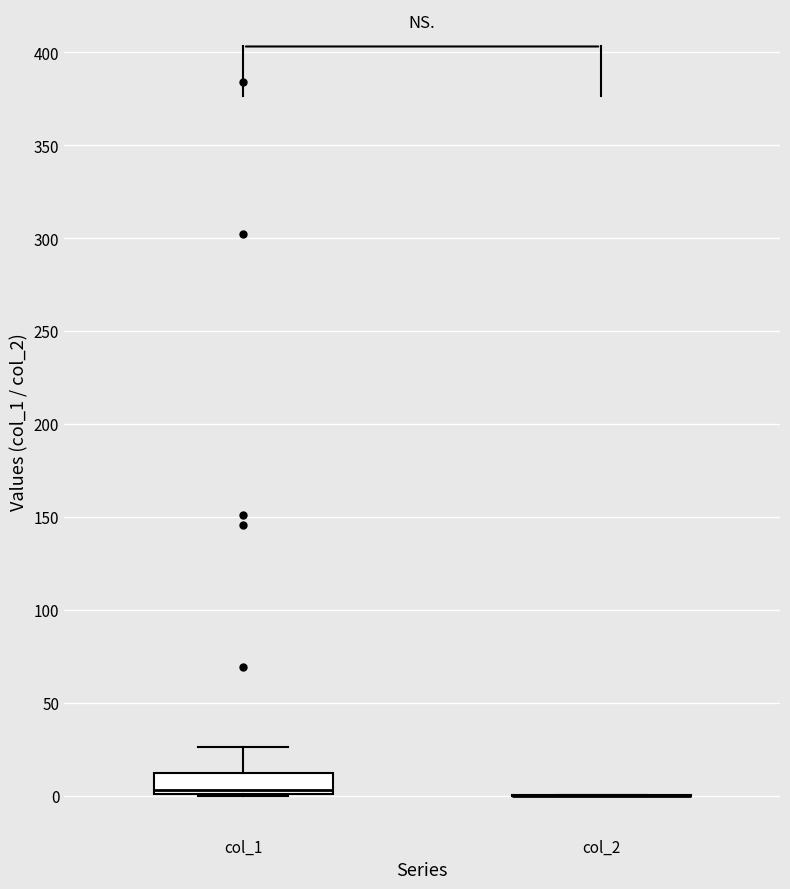

Reading left to right, read every box against the y-axis: the position of its median line, the range the box covers, and the ends of its whiskers. The values are not printed on the chart, so give them approximately, as read against the axis.

col_1: median 5, box 0 to 10, whiskers 0 to 25
col_2: box collapsed to a line at 0, whiskers 0 to 0